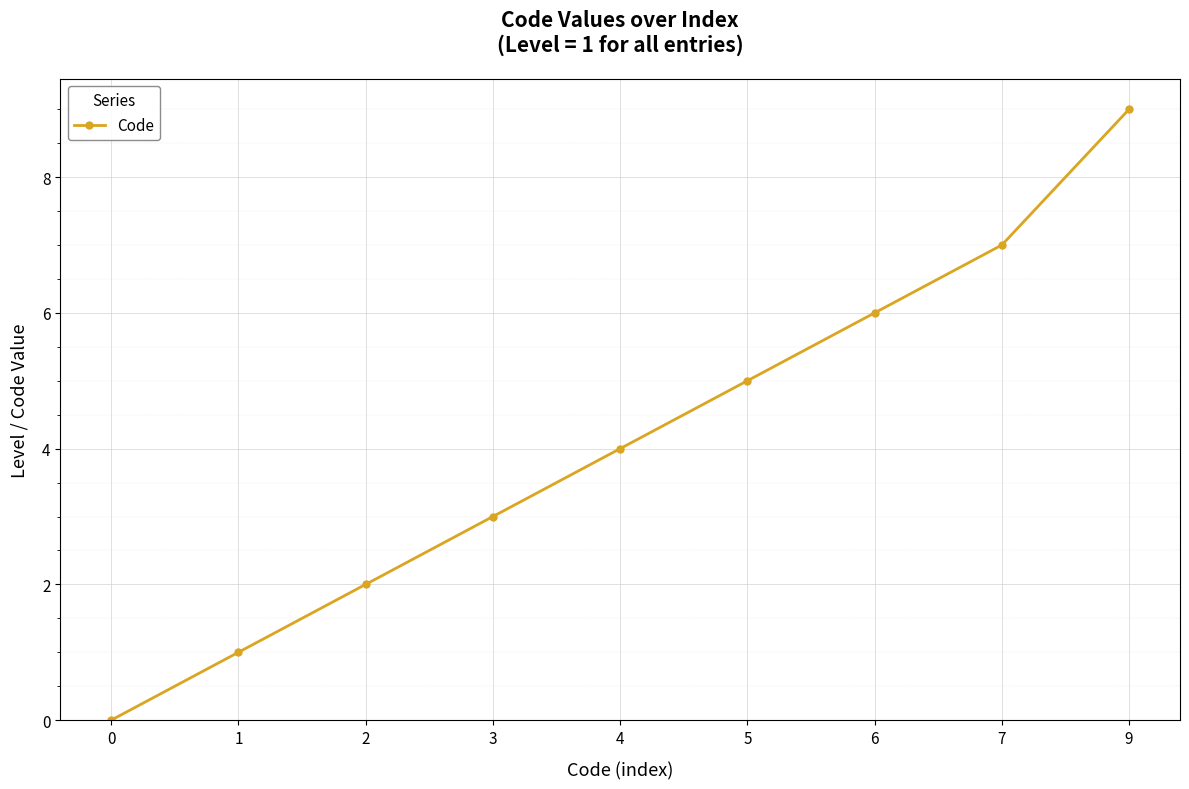

The value at 1 is 1. True or false?

True